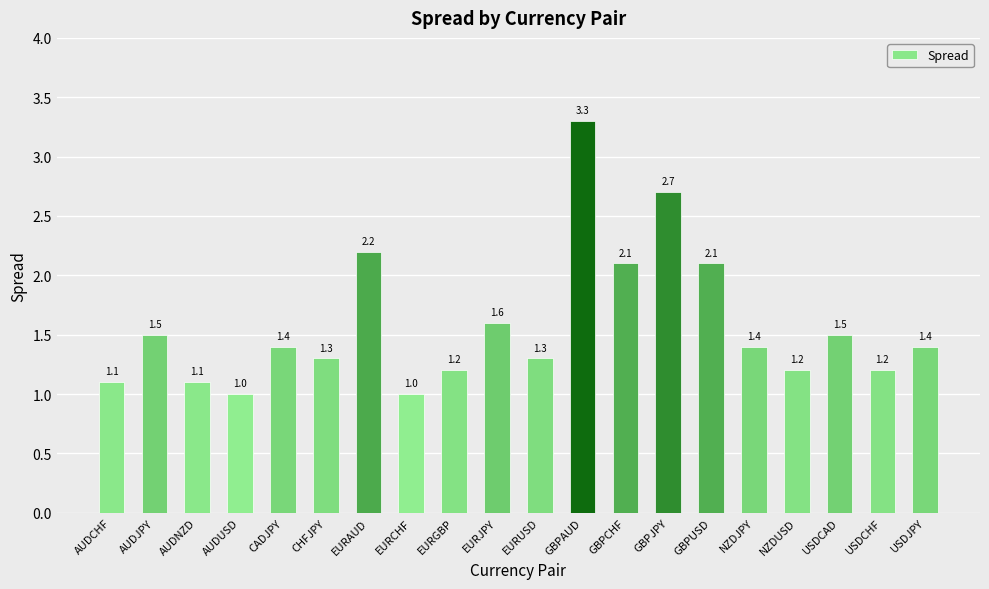

Is it true that the value at AUDCHF is 1.7?

False